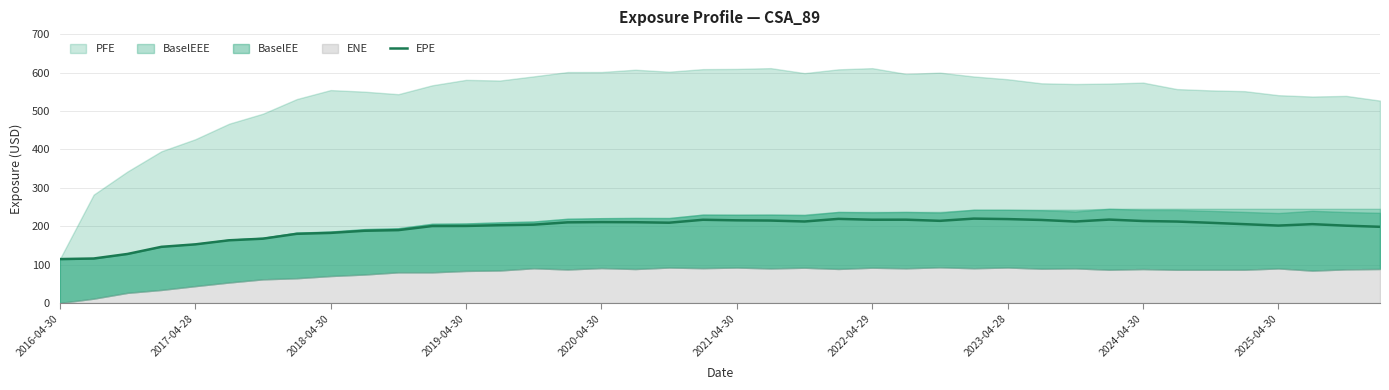

True or false: the data has more than 1 interior local peaks.

True